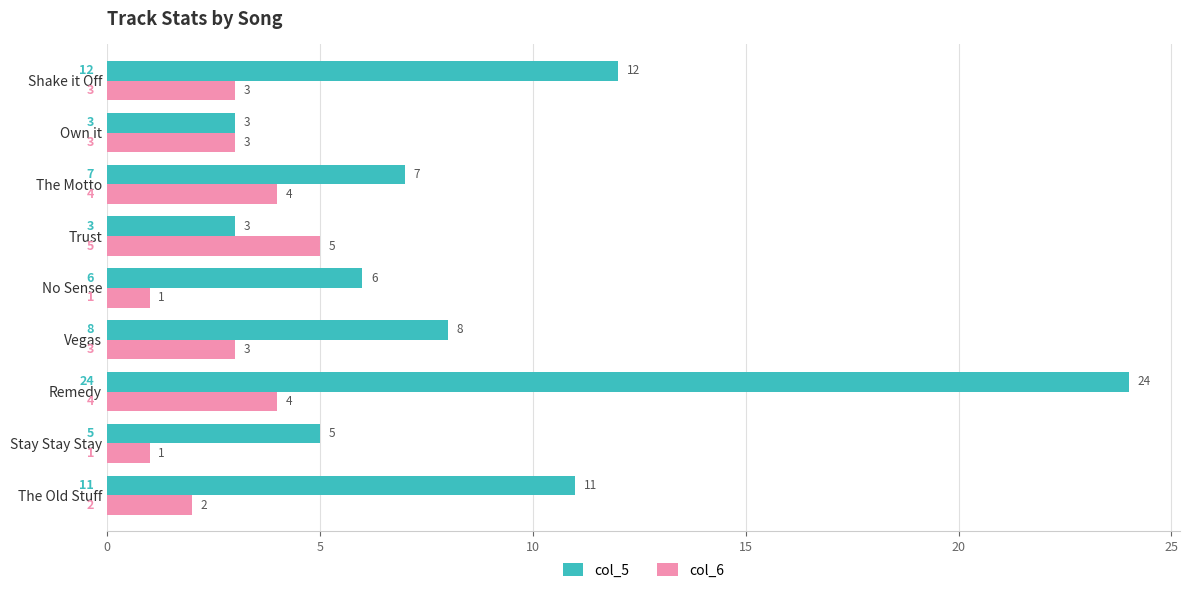

How many values in the col_6 series are below 3?

3